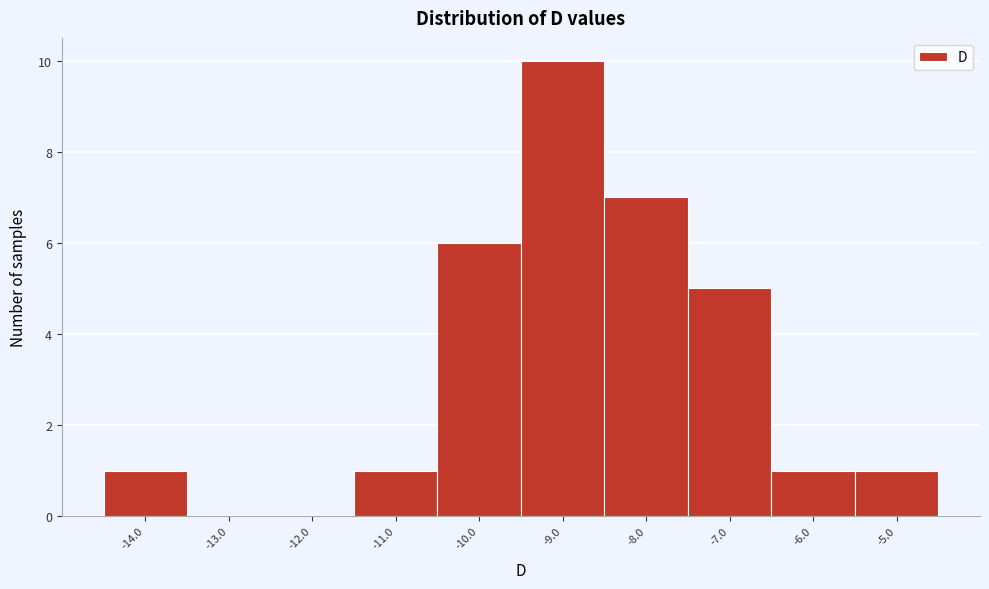

Reading left to right, transcribe all the data shown in this chart.

-14.0=1	-13.0=0	-12.0=0	-11.0=1	-10.0=6	-9.0=10	-8.0=7	-7.0=5	-6.0=1	-5.0=1